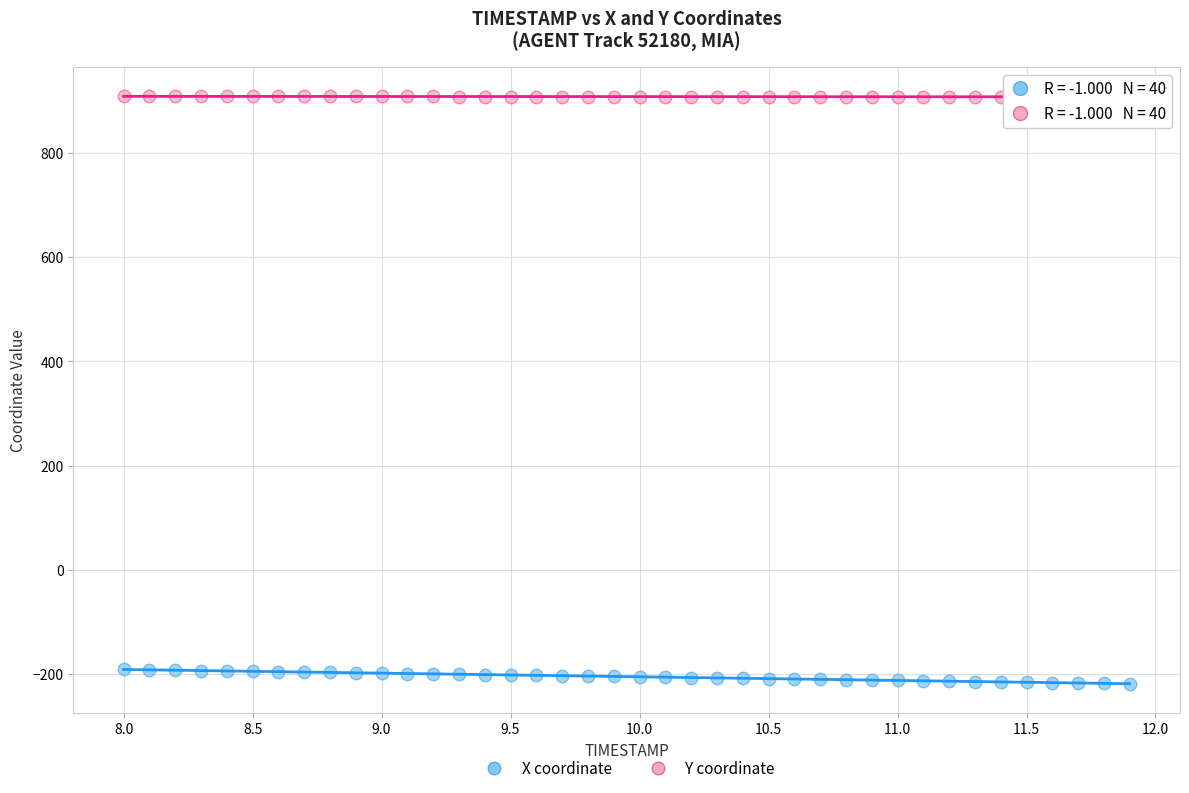

Which series reaches the minimum Y coordinate?

X coordinate